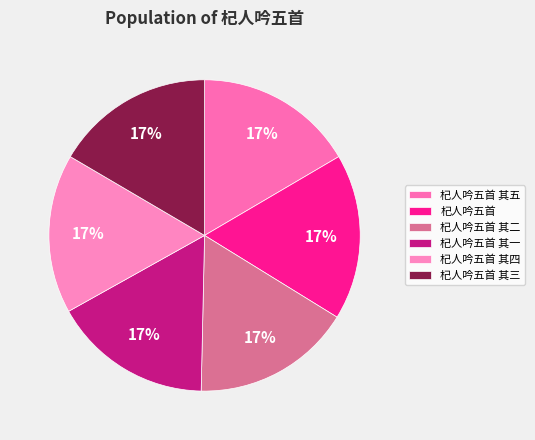

To the nearest percent, what portion does 杞人吟五首 其一 represent?

17%